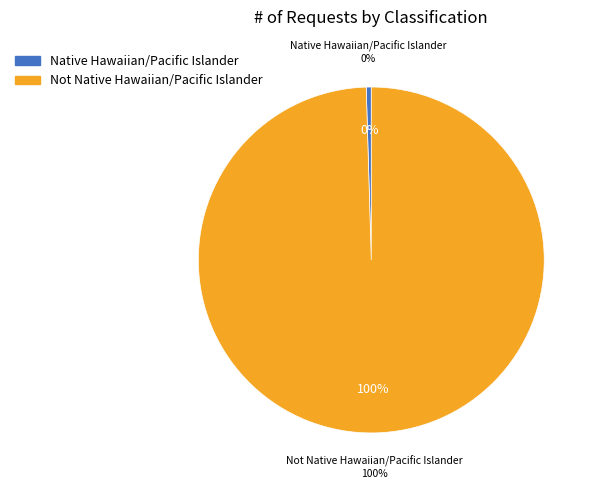

How much of the chart is everything except Not Native Hawaiian/Pacific Islander?

0.5%